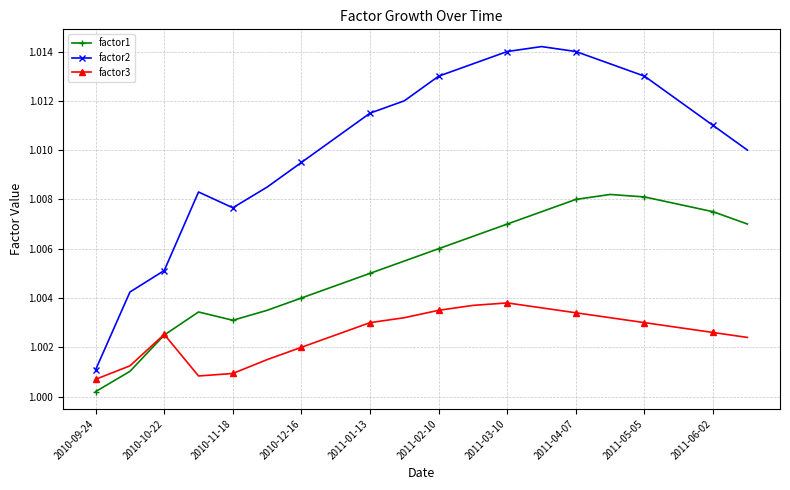

After their last crossing, which series has the higher values: factor1 or factor3?

factor1